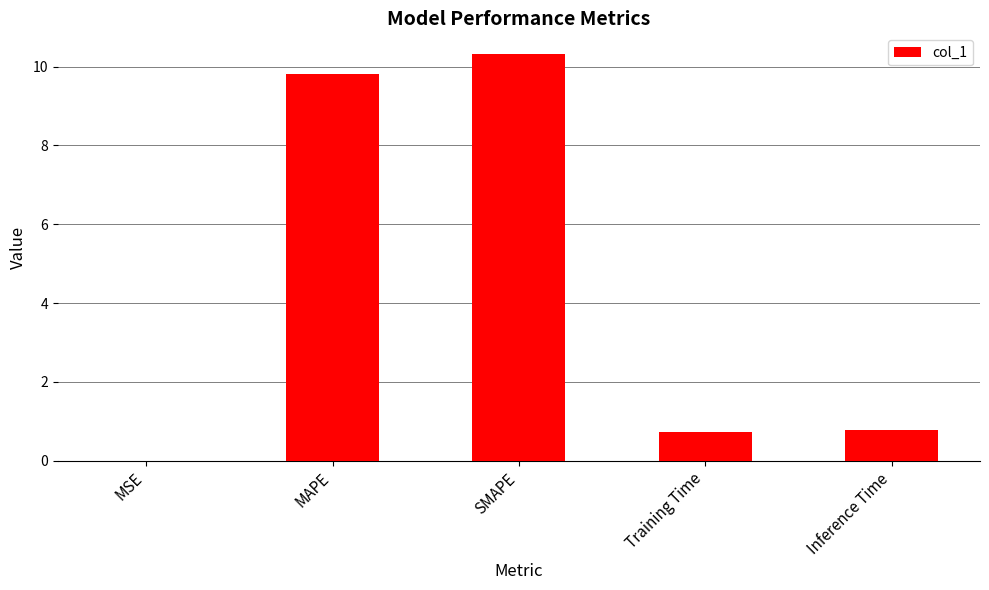

What is the greatest value displayed?

10.3